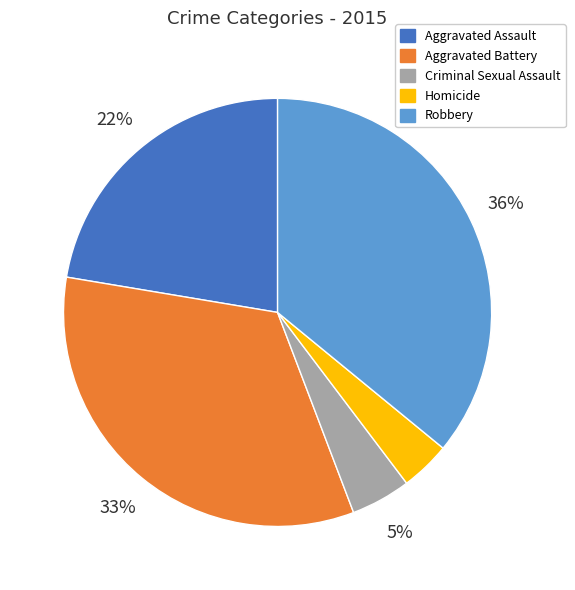

Is Aggravated Battery the majority of the pie?

No